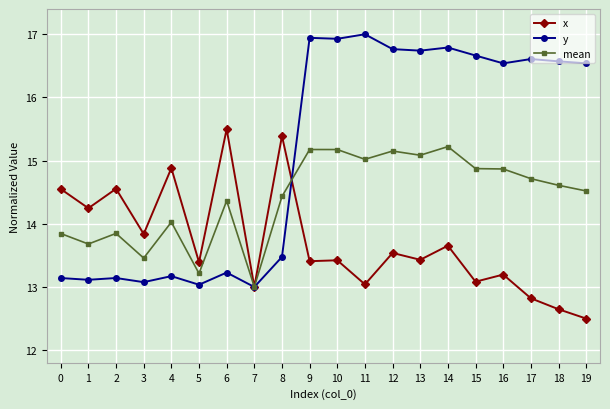

True or false: y has a value of 19.5 at 7.

False